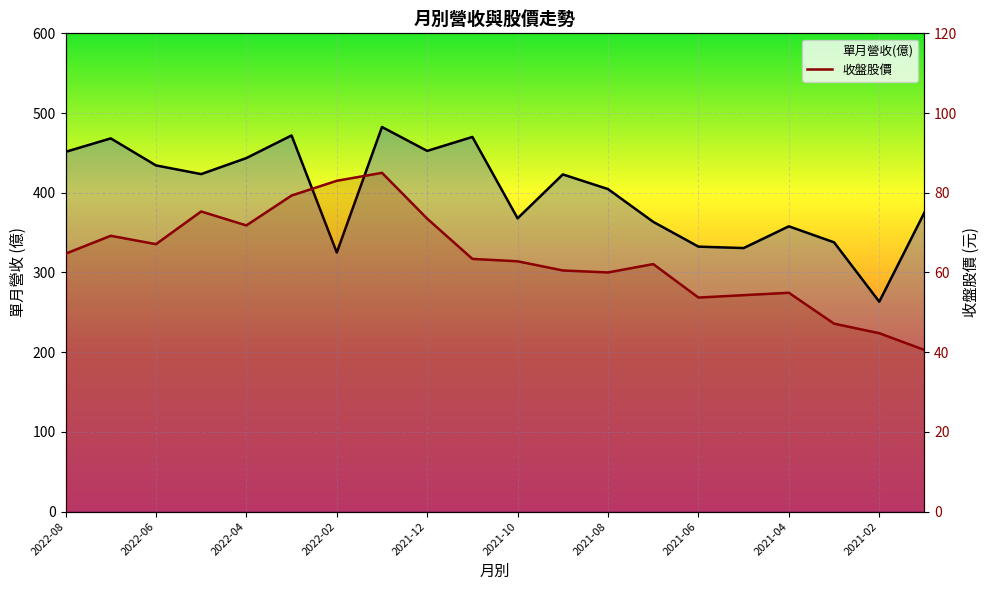

Reading right to left, list all the values displayed in this chart.

單月營收(億): 375.3	263.3	337.8	357.9	330.6	332.4	363.5	404.6	423.0	367.9	470.0	452.5	482.5	325.0	471.9	443.5	423.4	434.3	468.2	451.3
收盤股價: 40.5	44.8	47.1	54.9	54.3	53.7	62.1	60.0	60.5	62.8	63.4	73.5	85.0	83.0	79.3	71.8	75.3	67.1	69.2	64.7